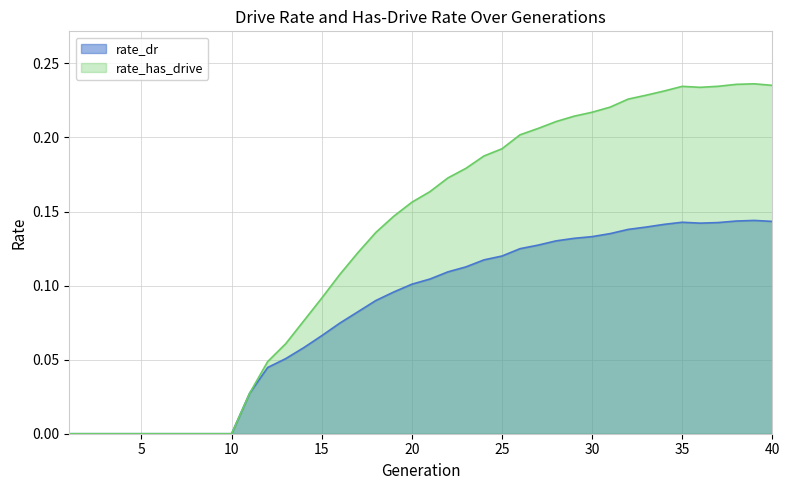

True or false: rate_dr and rate_has_drive cross at least once.

False